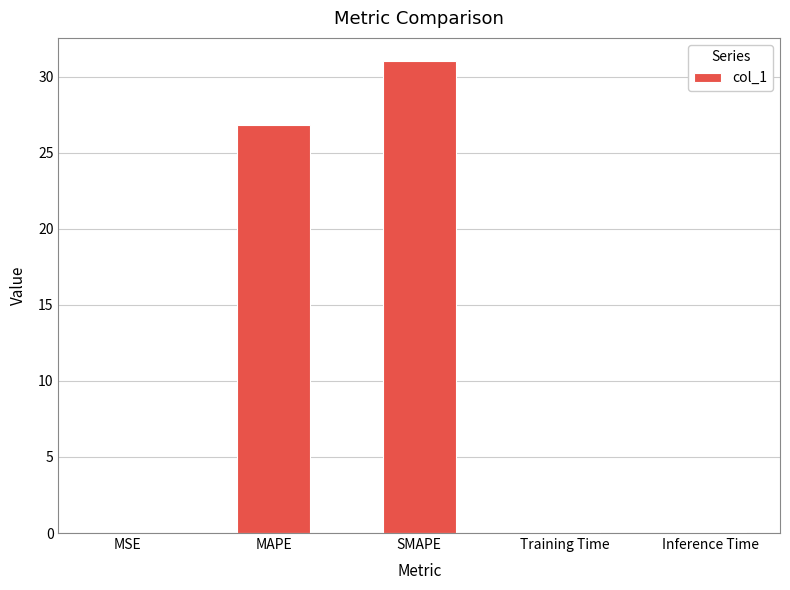

What is the average value?

11.6